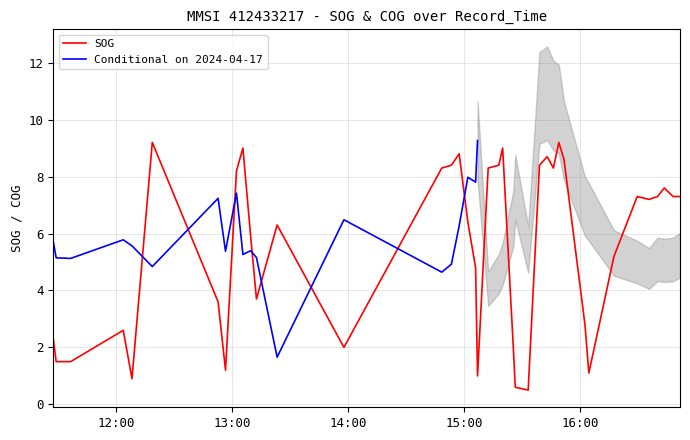

What is the lowest value of the SOG series?

0.5